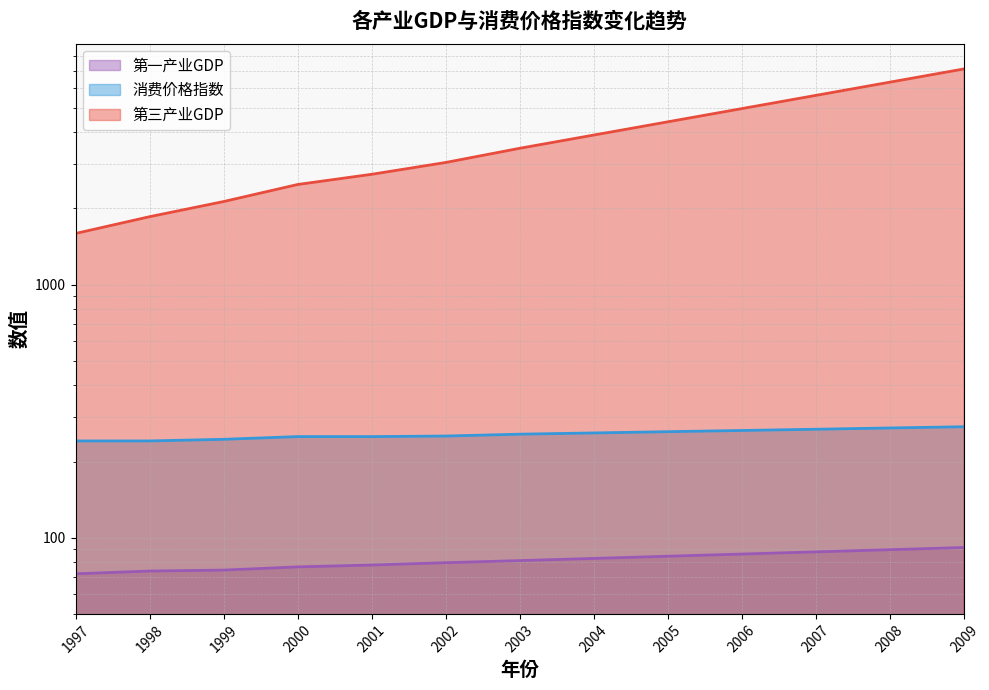

Which category has the highest value in the 消费价格指数 series?

2009